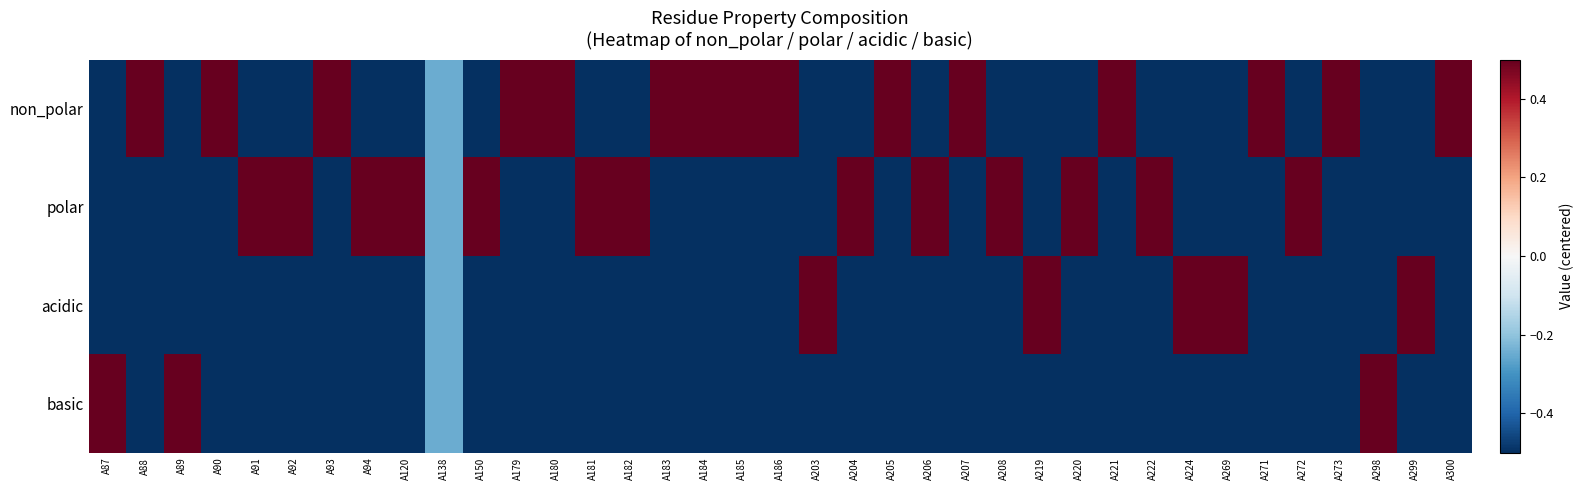

What is the spread (max minus min) of values at A150?

1.0